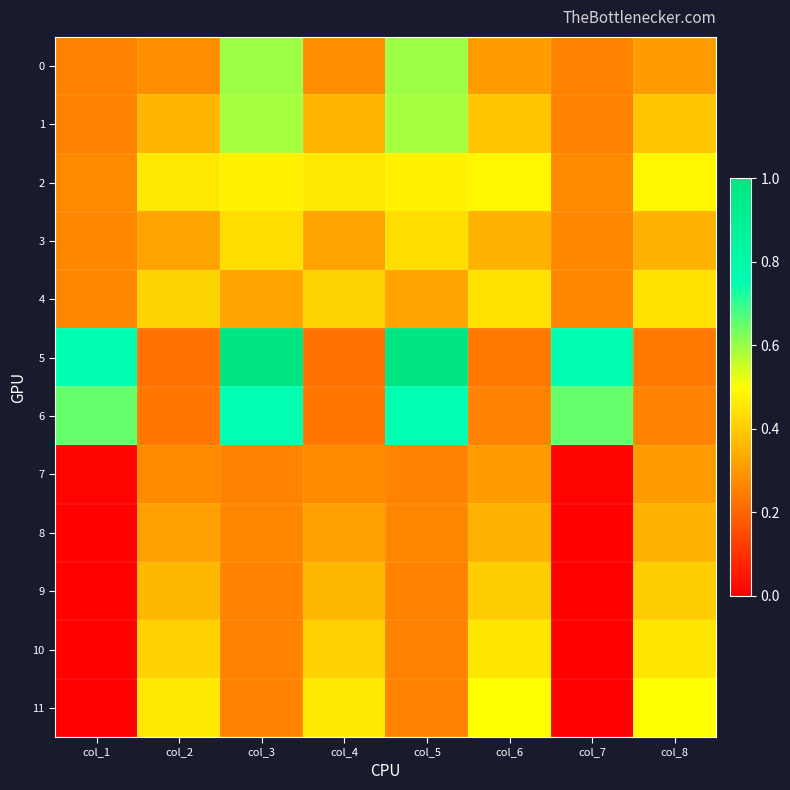

Reading right to left, what are all the values shown in this chart?

0: col_8=0.3	col_7=0.3	col_6=0.3	col_5=0.6	col_4=0.3	col_3=0.6	col_2=0.3	col_1=0.3
1: col_8=0.4	col_7=0.3	col_6=0.4	col_5=0.6	col_4=0.4	col_3=0.6	col_2=0.4	col_1=0.3
2: col_8=0.5	col_7=0.3	col_6=0.5	col_5=0.5	col_4=0.5	col_3=0.5	col_2=0.5	col_1=0.3
3: col_8=0.3	col_7=0.3	col_6=0.3	col_5=0.4	col_4=0.3	col_3=0.4	col_2=0.3	col_1=0.3
4: col_8=0.4	col_7=0.3	col_6=0.4	col_5=0.3	col_4=0.4	col_3=0.3	col_2=0.4	col_1=0.3
5: col_8=0.2	col_7=0.8	col_6=0.2	col_5=1.0	col_4=0.2	col_3=1.0	col_2=0.2	col_1=0.8
6: col_8=0.3	col_7=0.7	col_6=0.3	col_5=0.7	col_4=0.2	col_3=0.7	col_2=0.2	col_1=0.7
7: col_8=0.3	col_7=0.0	col_6=0.3	col_5=0.3	col_4=0.3	col_3=0.3	col_2=0.3	col_1=0.0
8: col_8=0.4	col_7=0.0	col_6=0.4	col_5=0.3	col_4=0.3	col_3=0.3	col_2=0.3	col_1=0.0
9: col_8=0.4	col_7=0.0	col_6=0.4	col_5=0.3	col_4=0.4	col_3=0.3	col_2=0.4	col_1=0.0
10: col_8=0.5	col_7=0.0	col_6=0.5	col_5=0.3	col_4=0.4	col_3=0.3	col_2=0.4	col_1=0.0
11: col_8=0.5	col_7=0.0	col_6=0.5	col_5=0.3	col_4=0.5	col_3=0.3	col_2=0.5	col_1=0.0